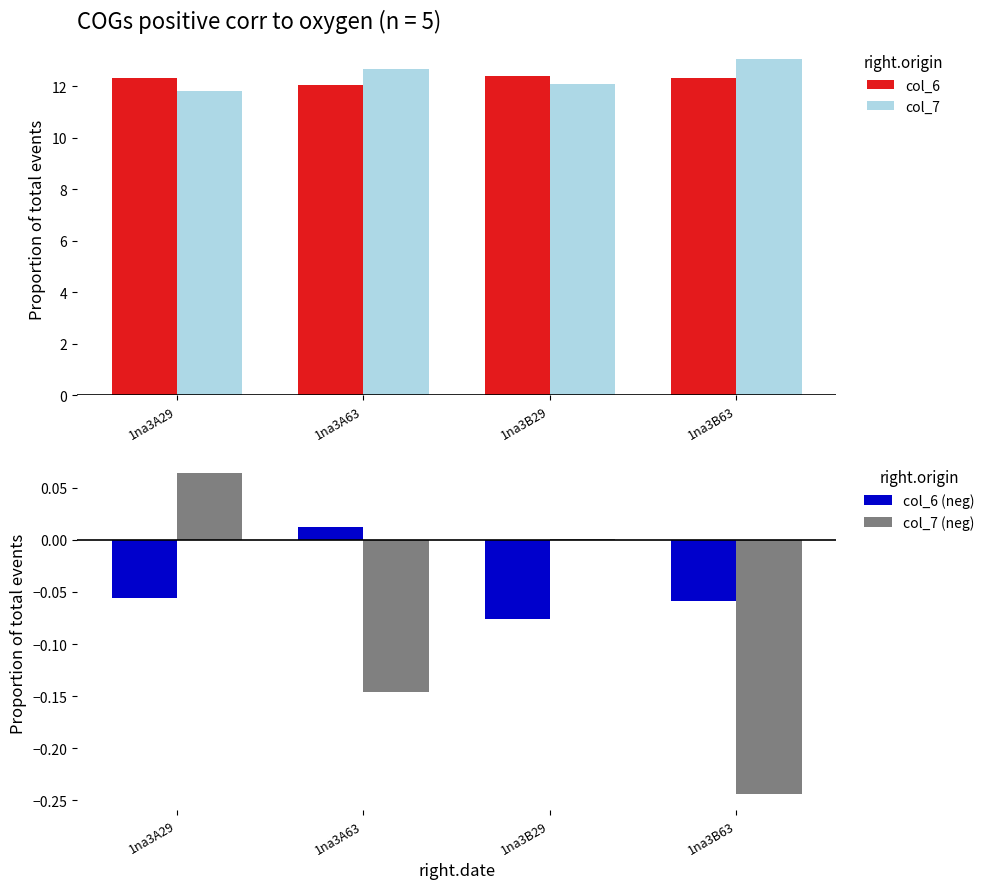

Reading left to right, what are all the values shown in this chart?

col_6: 12.3	12.1	12.4	12.3
col_7: 11.8	12.7	12.1	13.1
col_6 (neg): -0.1	0.0	-0.1	-0.1
col_7 (neg): 0.1	-0.1	0.0	-0.2